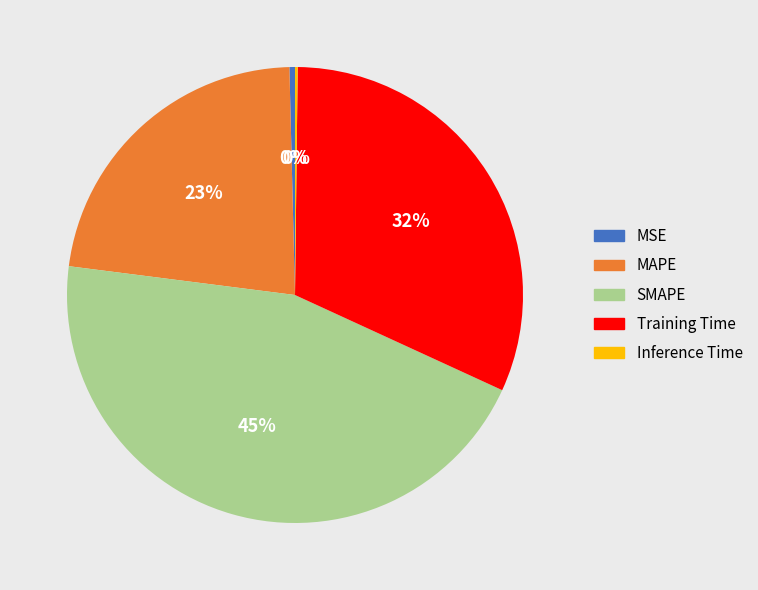

Does any single category account for the majority?

No